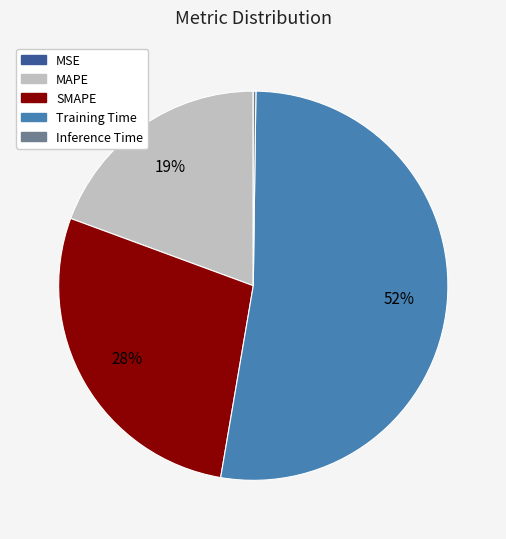

Which has a higher value, MAPE or SMAPE?

SMAPE